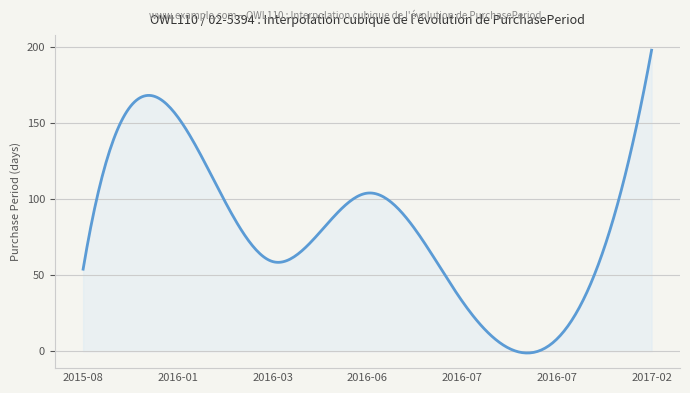

What is the difference between the second highest and minimum values?

192.4